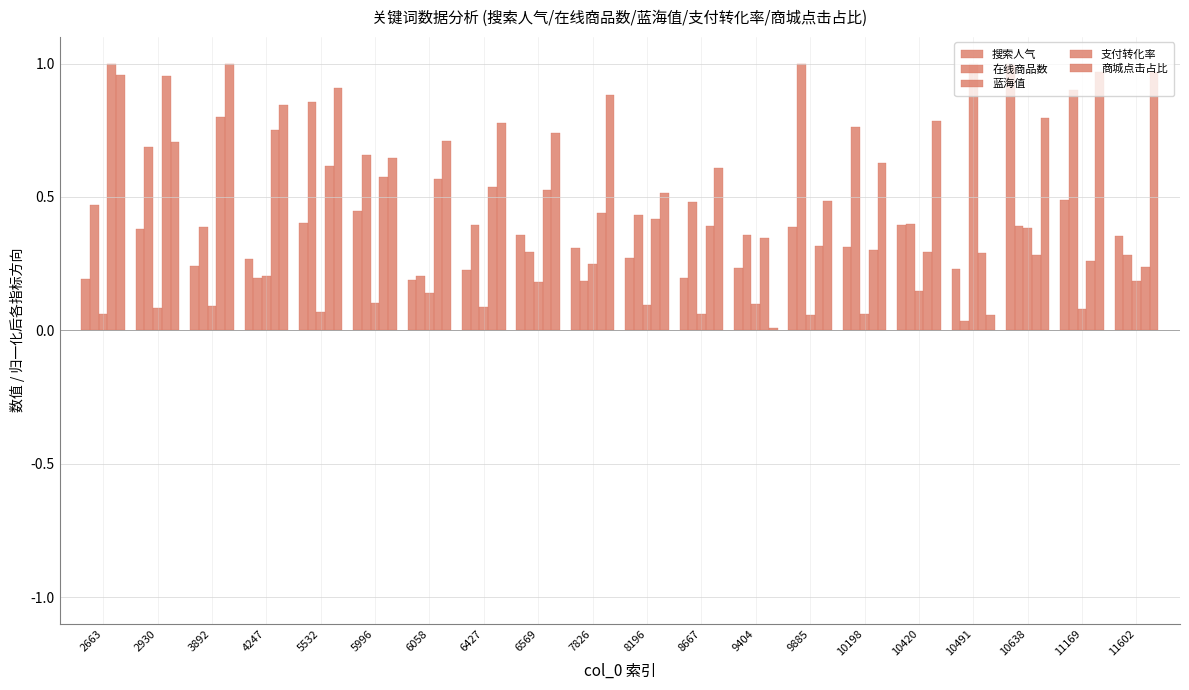

Rank the series at 8667 from highest to lowest value.

商城点击占比, 在线商品数, 支付转化率, 搜索人气, 蓝海值